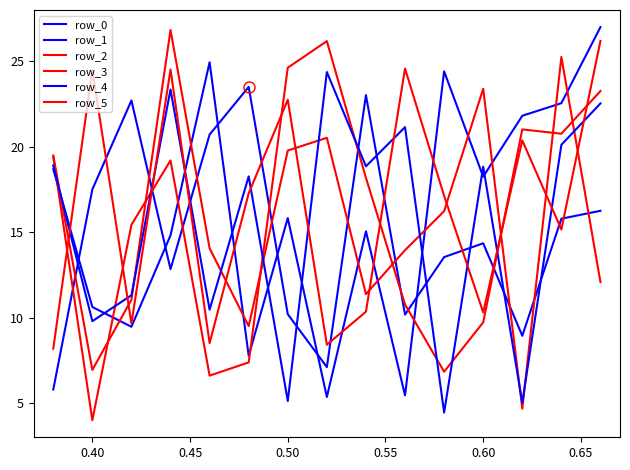

Does the chart display data point markers on the line(s)?

No